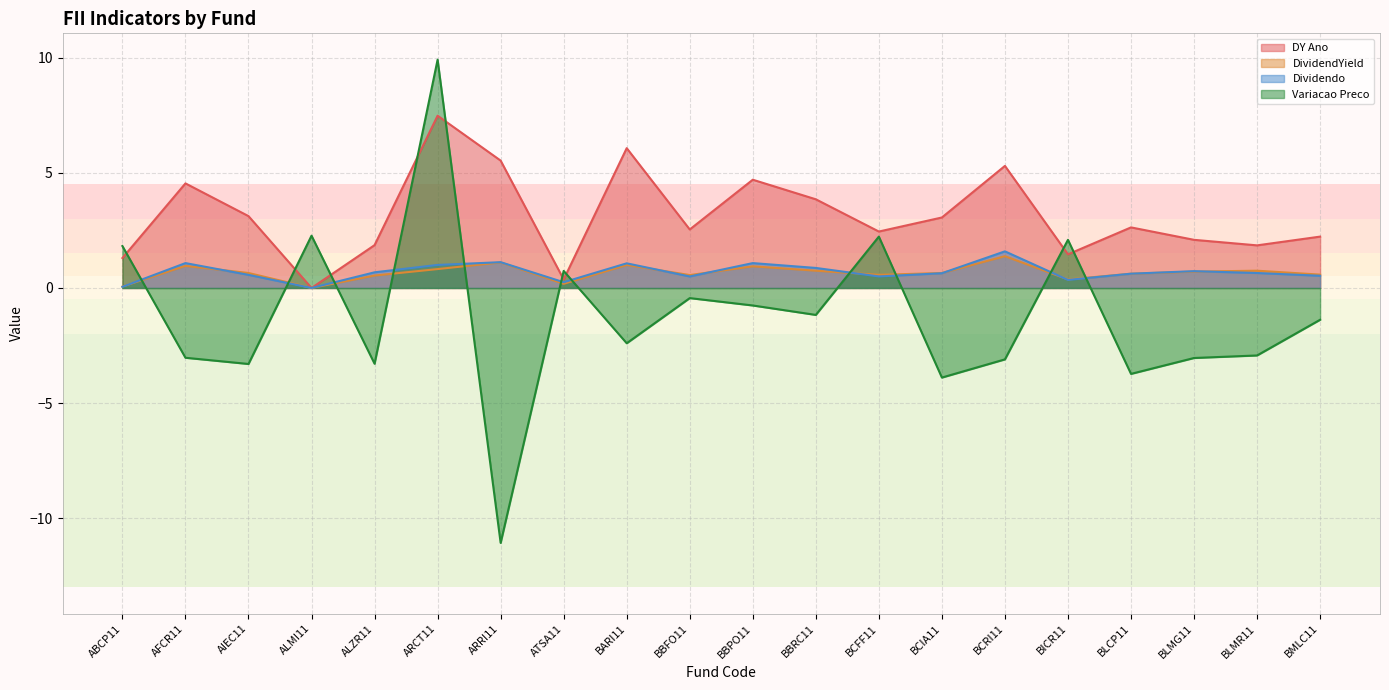

True or false: DY Ano has more than 0 interior local peaks.

True